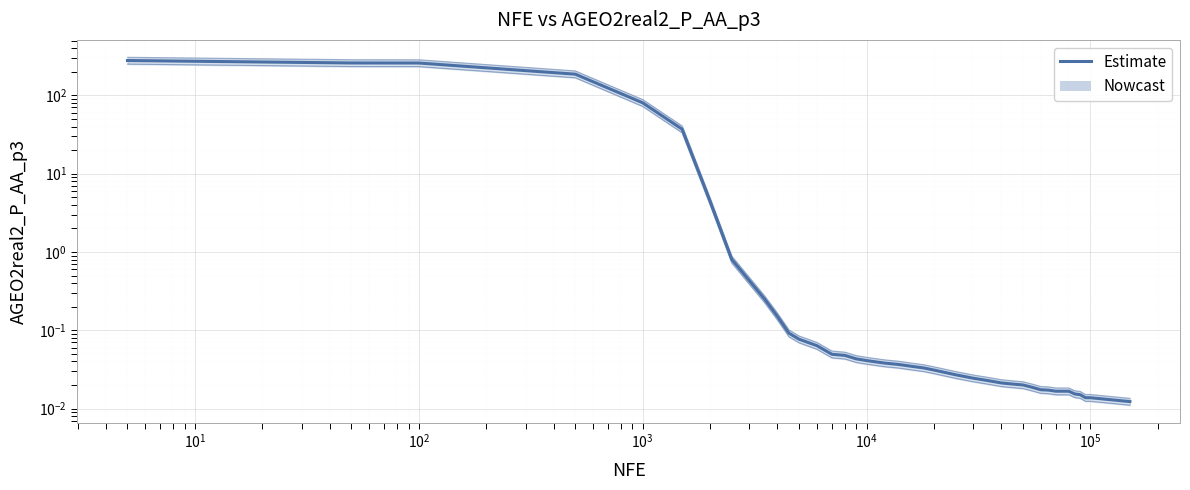

Reading right to left, what are all the values shown in this chart?

0.0	0.0	0.0	0.0	0.0	0.0	0.0	0.0	0.0	0.0	0.0	0.0	0.0	0.0	0.0	0.0	0.0	0.0	0.0	0.0	0.0	0.0	0.0	0.0	0.0	0.0	0.1	0.1	0.1	0.1	0.3	0.4	0.8	4.4	37.0	80.4	186.6	258.9	259.3	278.6